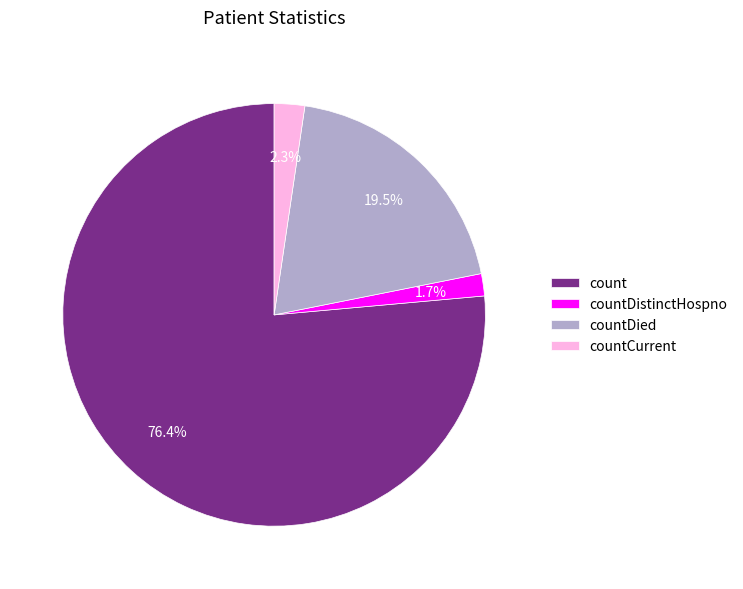

How many segments does this pie chart have?

4